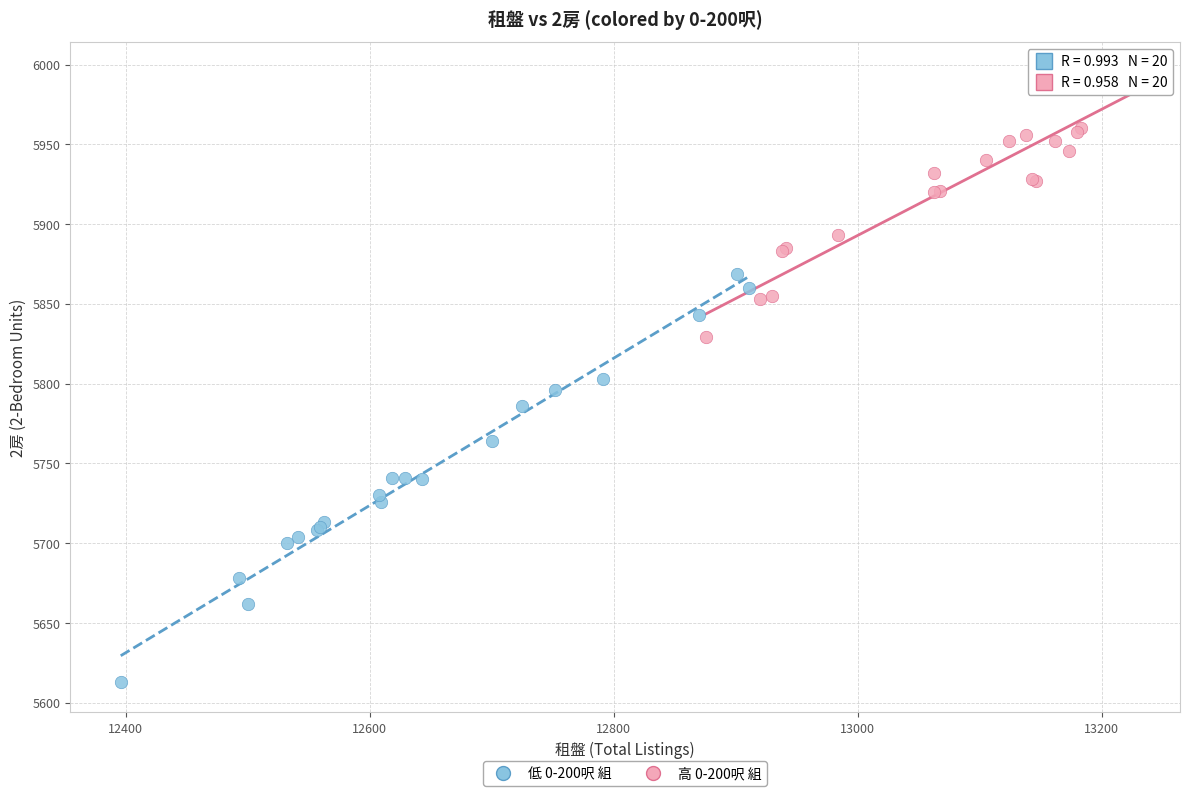

Which series reaches the maximum Y coordinate?

高 0-200呎 組